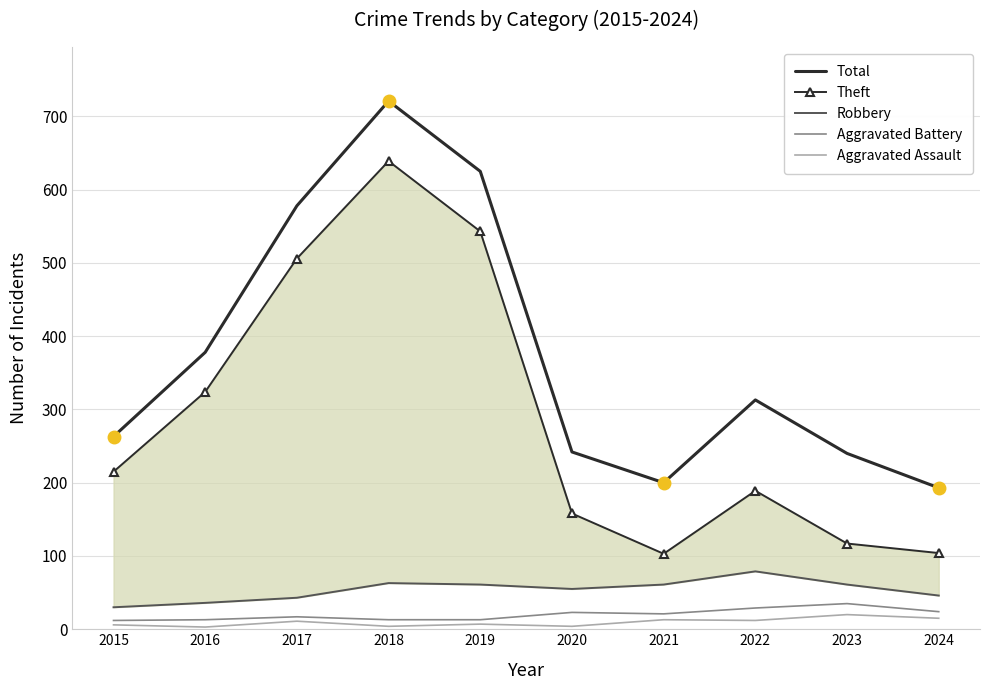

Reading right to left, list all the values displayed in this chart.

Total: 2024=193	2023=240	2022=313	2021=200	2020=242	2019=625	2018=721	2017=578	2016=378	2015=263
Theft: 2024=104	2023=117	2022=189	2021=103	2020=158	2019=543	2018=639	2017=506	2016=324	2015=215
Robbery: 2024=46	2023=61	2022=79	2021=61	2020=55	2019=61	2018=63	2017=43	2016=36	2015=30
Aggravated Battery: 2024=24	2023=35	2022=29	2021=21	2020=23	2019=13	2018=13	2017=17	2016=13	2015=12
Aggravated Assault: 2024=15	2023=20	2022=12	2021=13	2020=4	2019=7	2018=4	2017=11	2016=3	2015=6